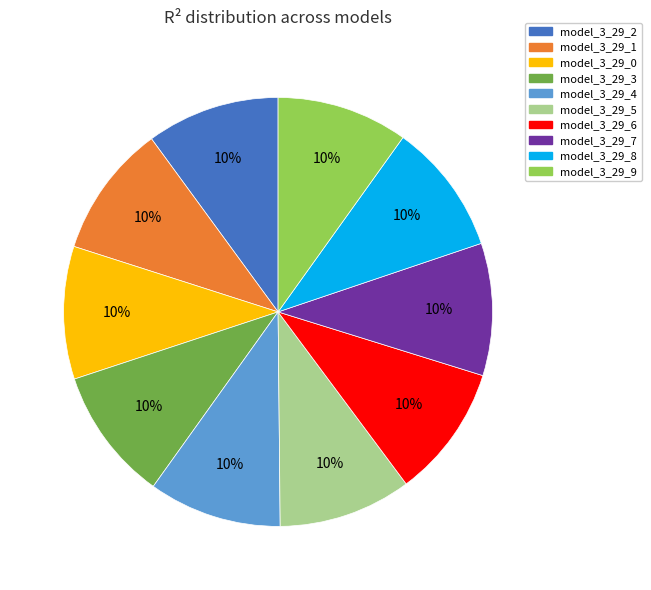

To the nearest percent, what is the average slice percentage?

10%